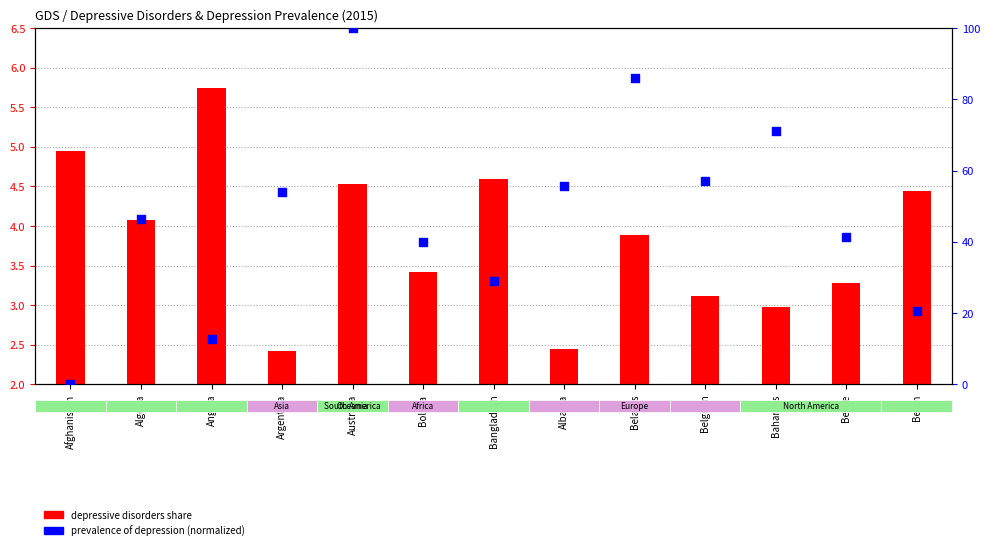

Is the value of Depressive disorders (share of population) at Bahamas greater than the value of Indicator: Prevalence of depression (normalized) at Bangladesh?

No